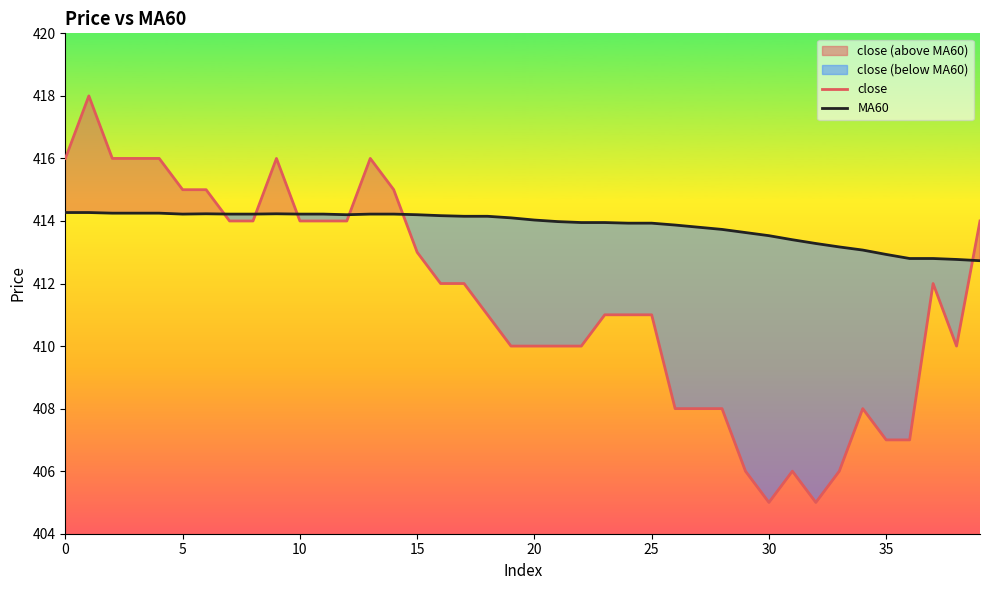

How many times do close and MA60 cross each other?

6